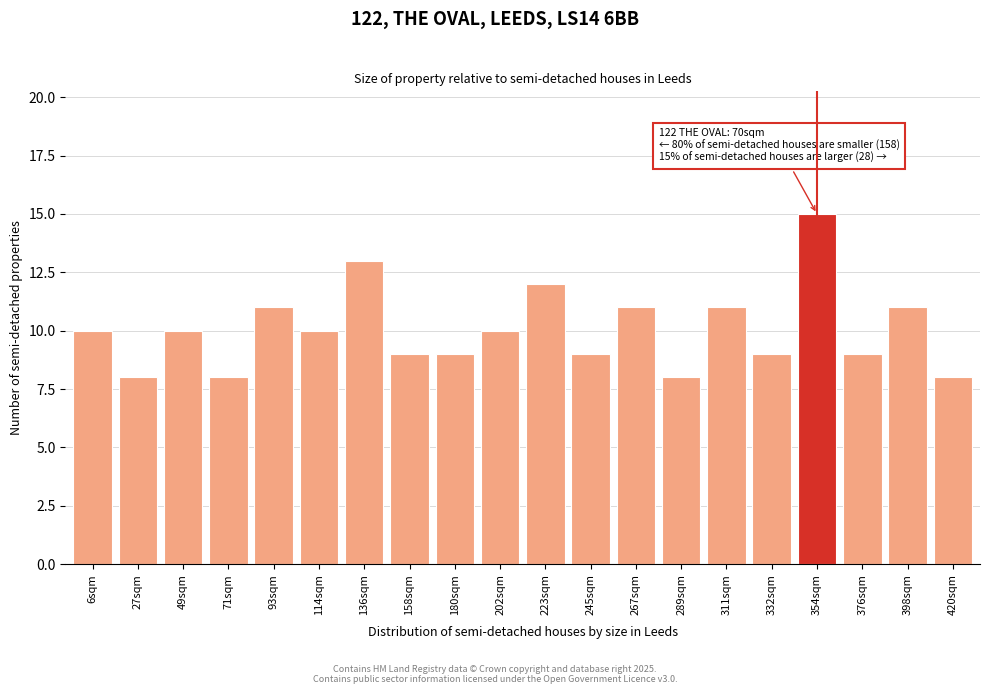

Reading left to right, extract all data points from this chart.

6sqm=10	27sqm=8	49sqm=10	71sqm=8	93sqm=11	114sqm=10	136sqm=13	158sqm=9	180sqm=9	202sqm=10	223sqm=12	245sqm=9	267sqm=11	289sqm=8	311sqm=11	332sqm=9	354sqm=15	376sqm=9	398sqm=11	420sqm=8